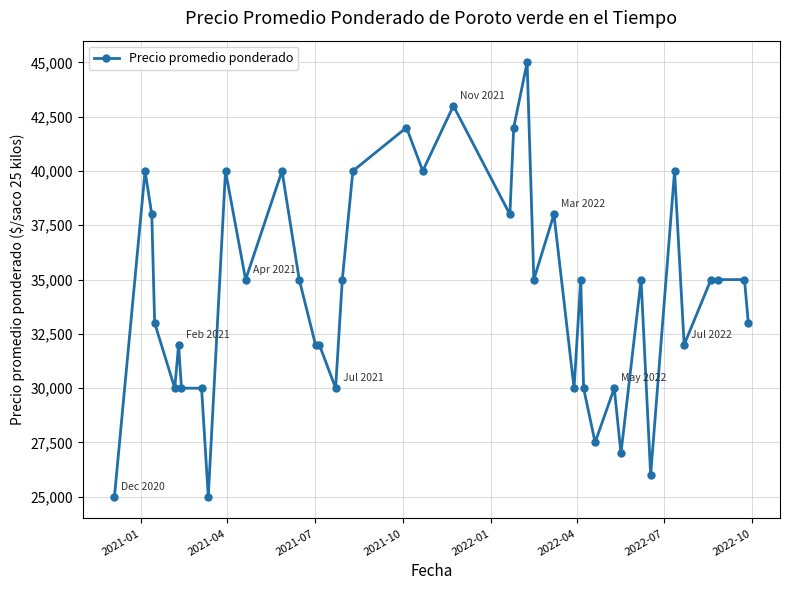

What is the sum of all values?

1375500